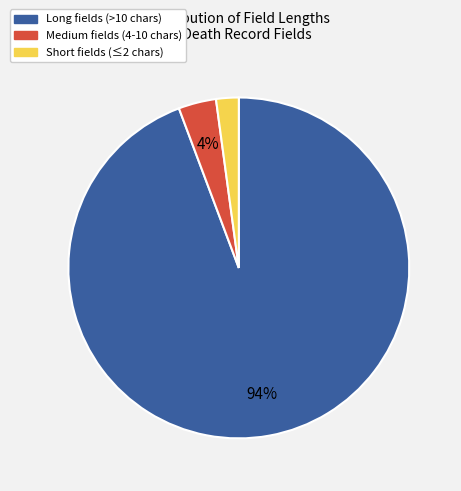

To the nearest percent, what is the difference between the largest and smallest slice percentages?

92%